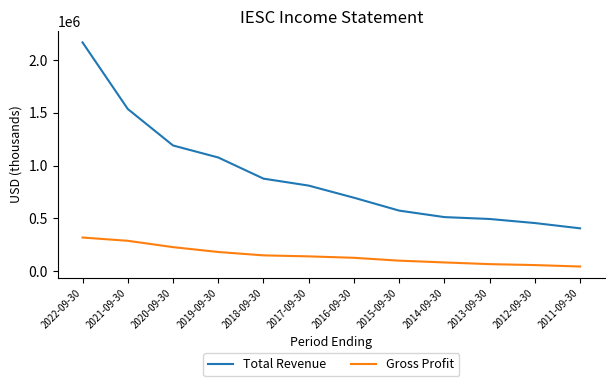

True or false: Gross Profit and Total Revenue intersect in this chart.

False